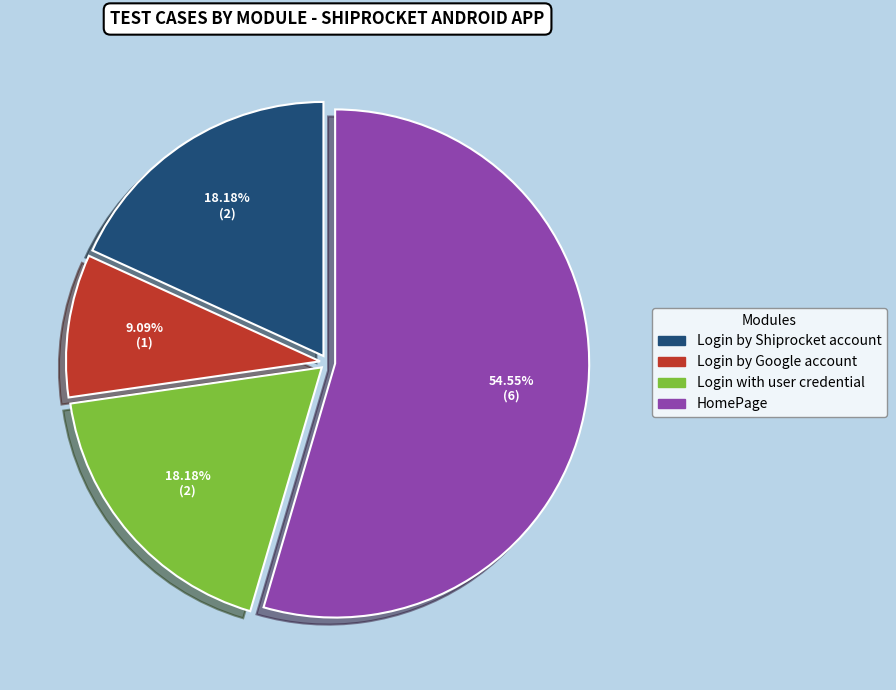

Is there a majority slice in this chart?

Yes